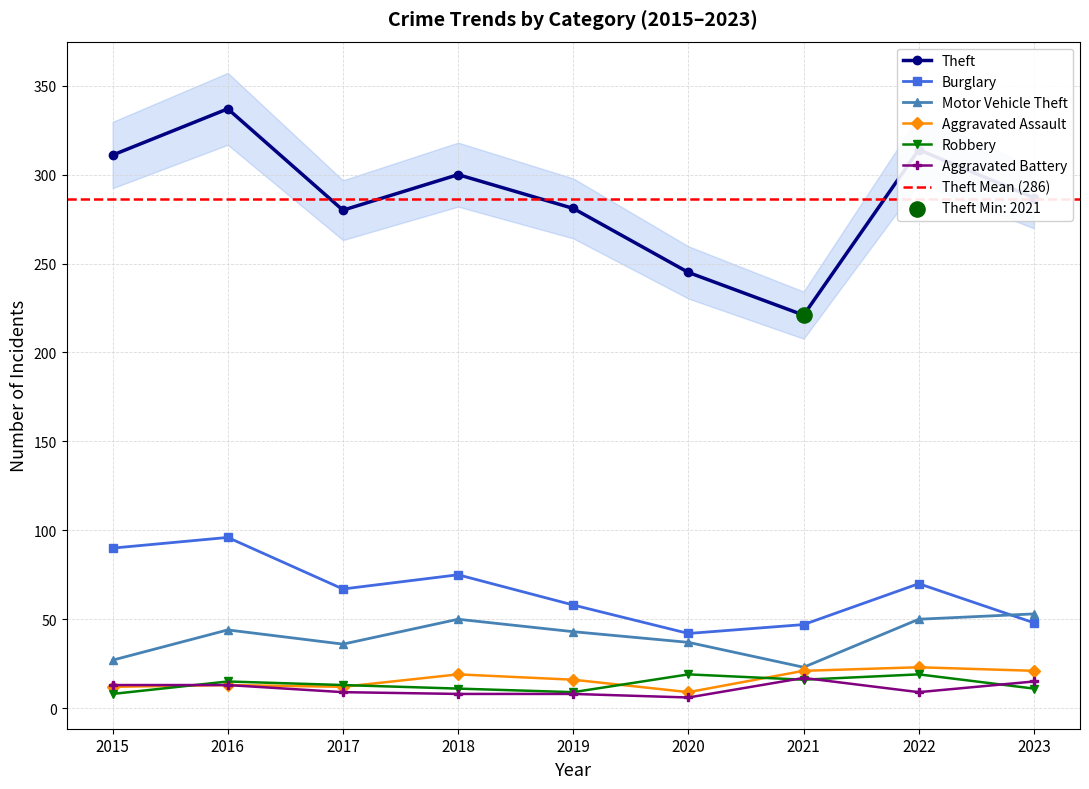

Which series has the largest total across all categories?

Theft